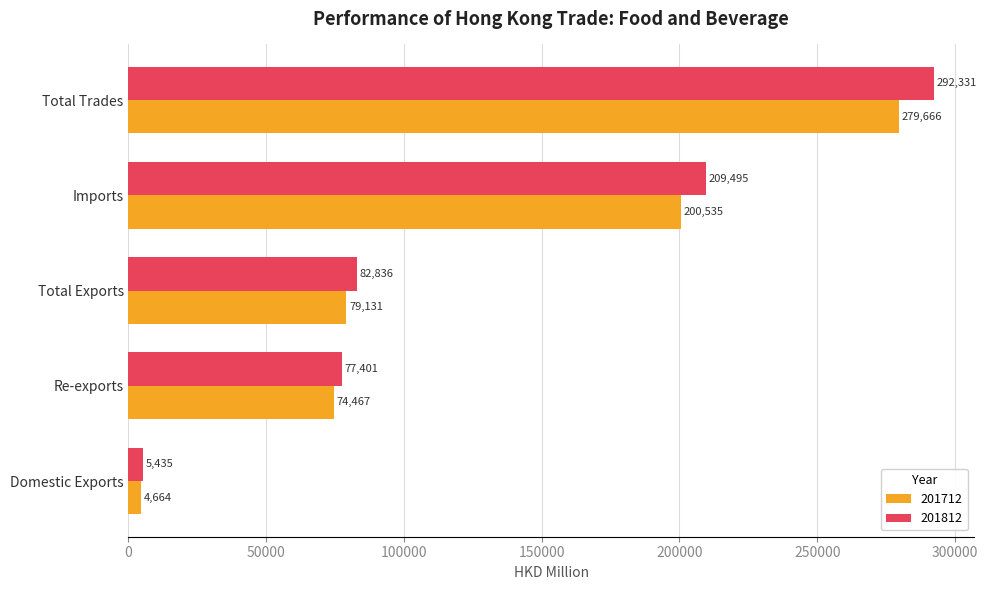

At Re-exports, list the series in order from largest to smallest.

201812, 201712